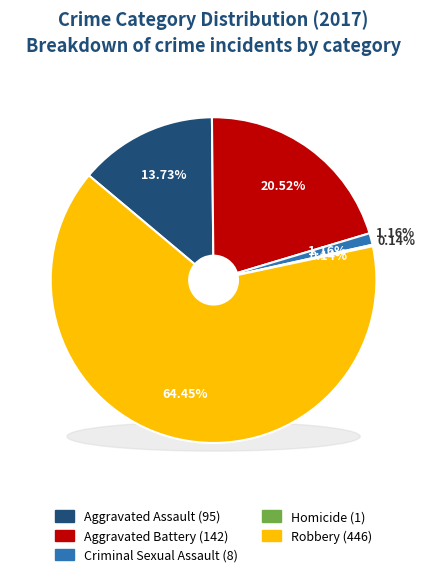

To the nearest percent, what percentage of the pie is Aggravated Battery?

21%